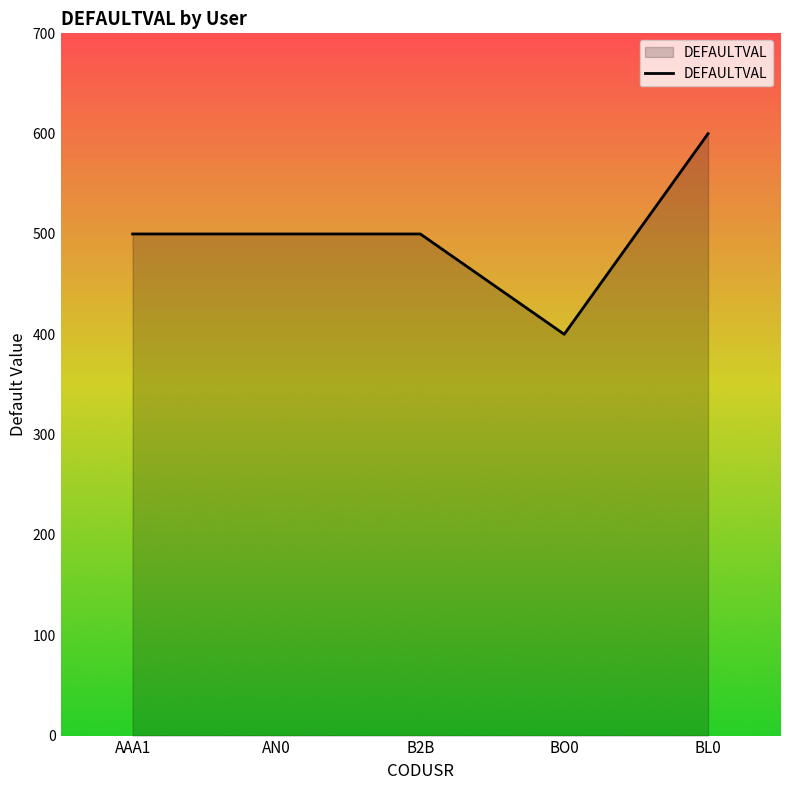

How many distinct data groups are displayed?

1